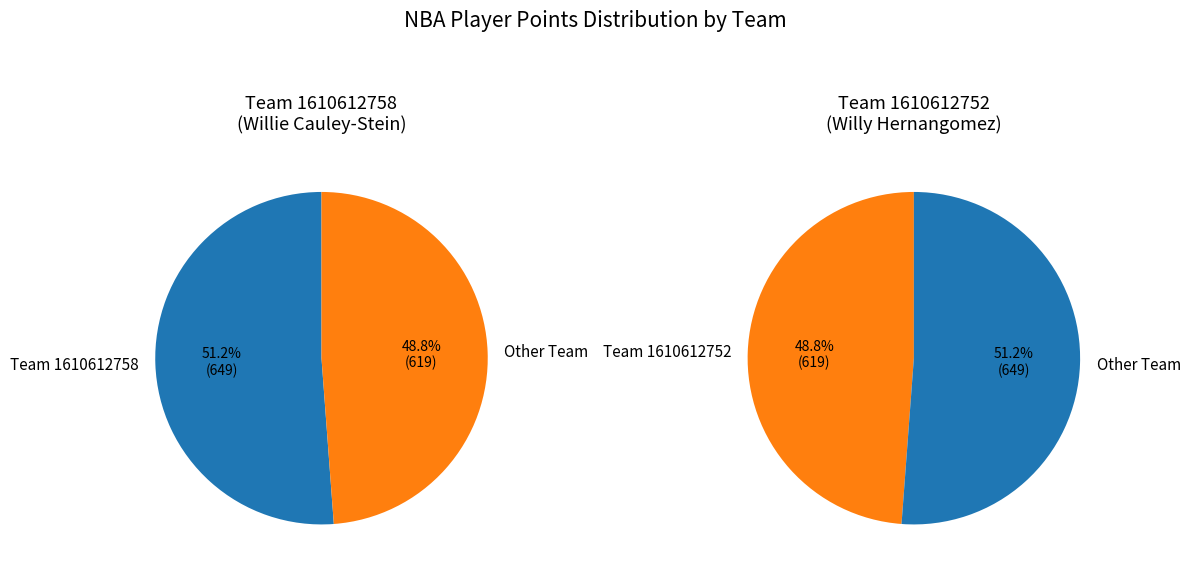

Combined, what portion of the pie is 1610612758 and 1610612752?

100.0%